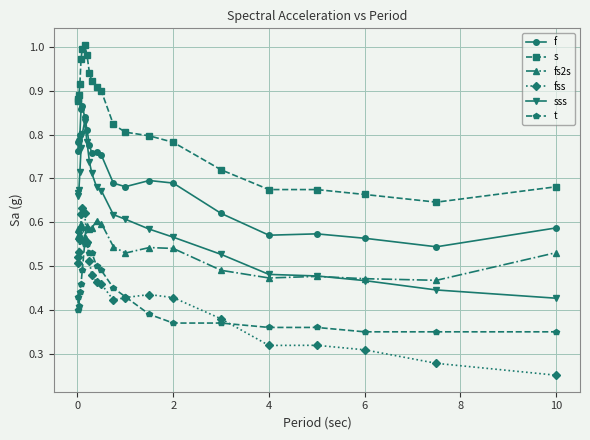

How many times do fs2s and sss cross each other?

1